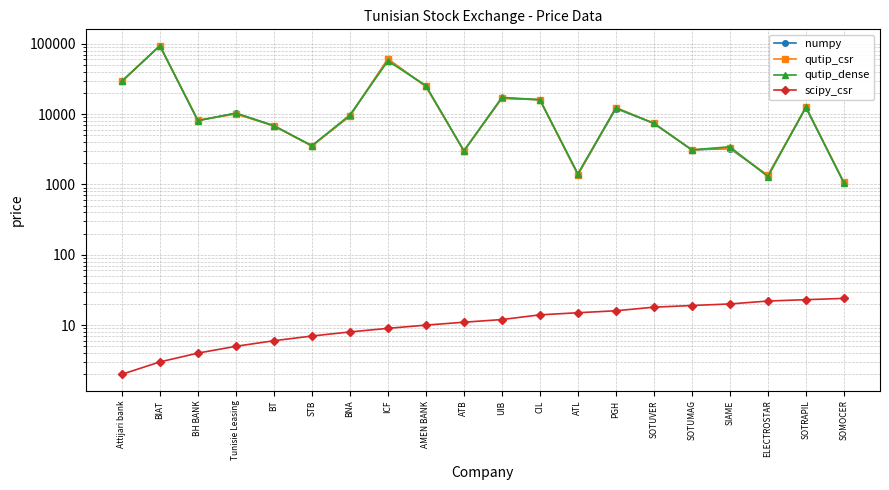

What is the value of the qutip_dense point at the 3rd from the left?

8060